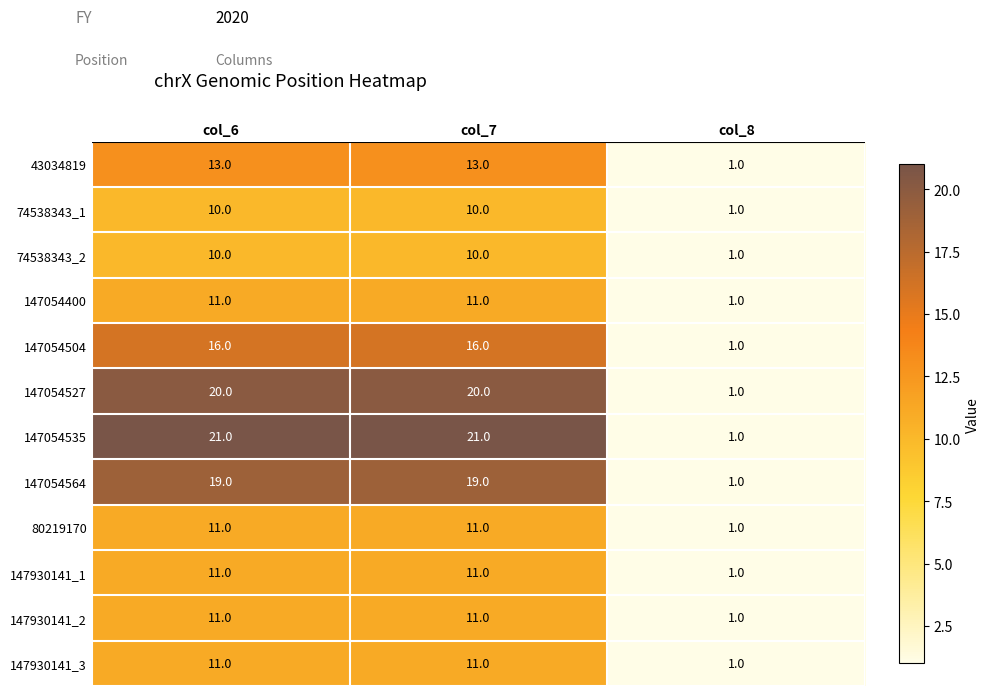

What is the maximum value shown in the chart?

21